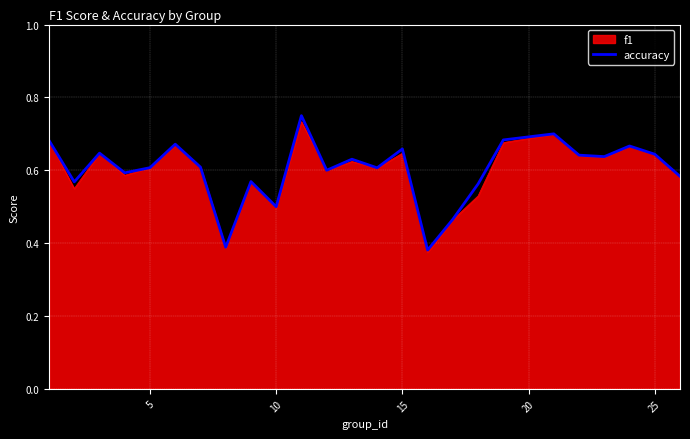

Does the chart display data point markers on the line(s)?

No